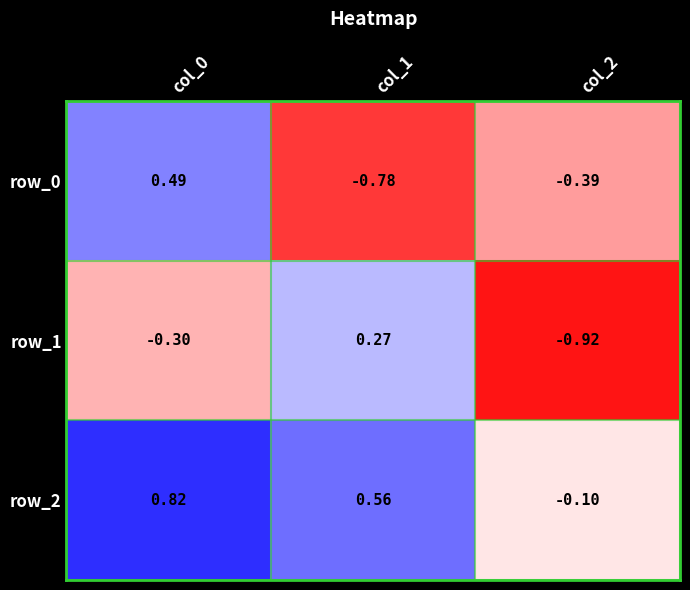

What is the difference between the maximum and minimum values in the row_0 series?

1.3